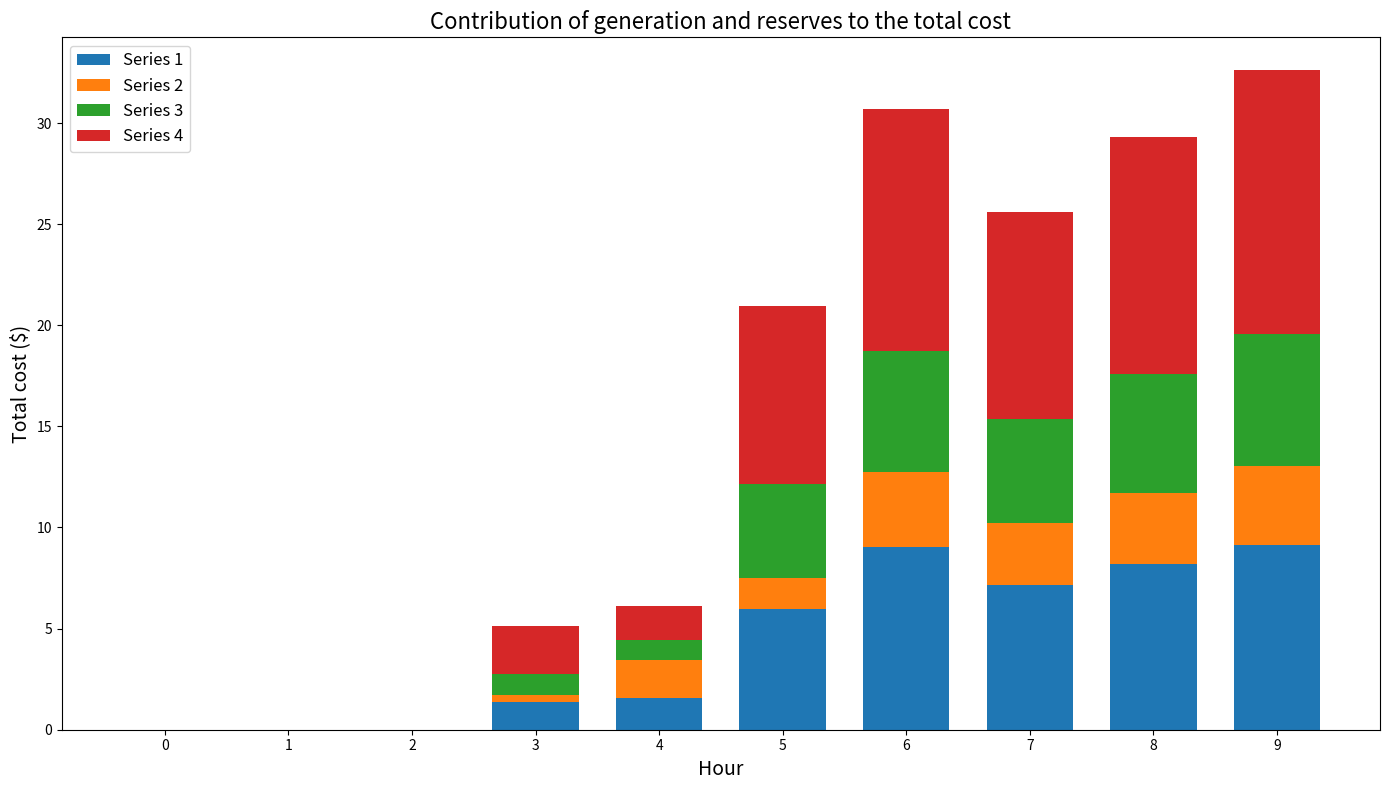

At which category is the sum across all series the highest?

9